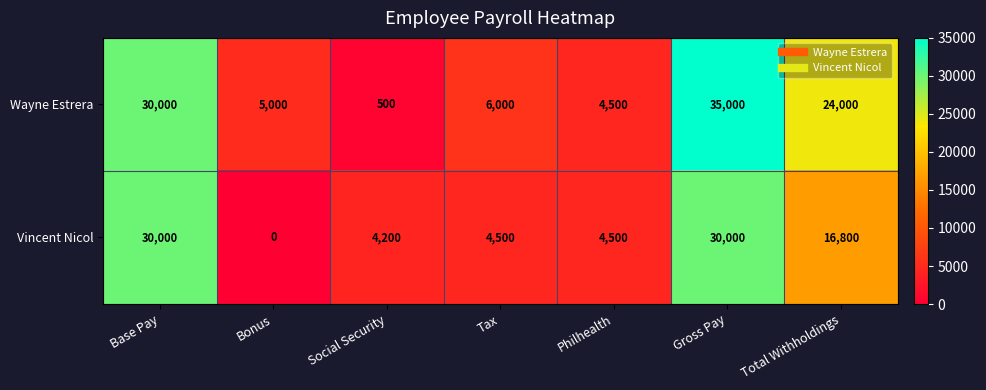

At how many categories does at least one series exceed 13986?

3